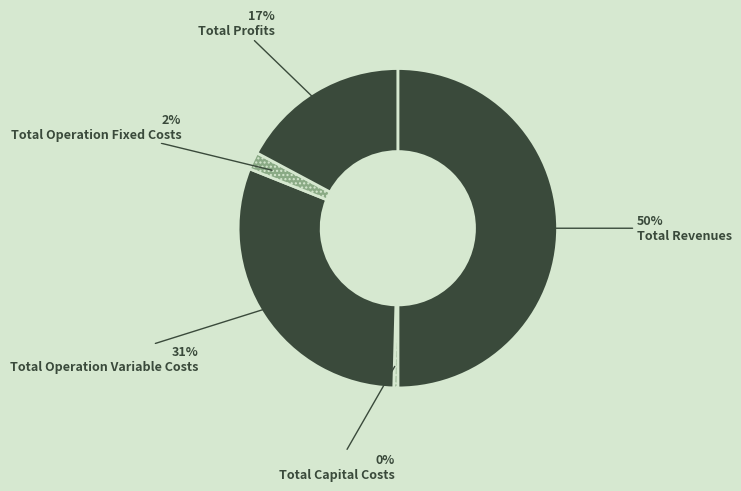

Rank the categories by value from lowest to highest.

Total Capital Costs, Total Operation Fixed Costs, Total Profits, Total Operation Variable Costs, Total Revenues